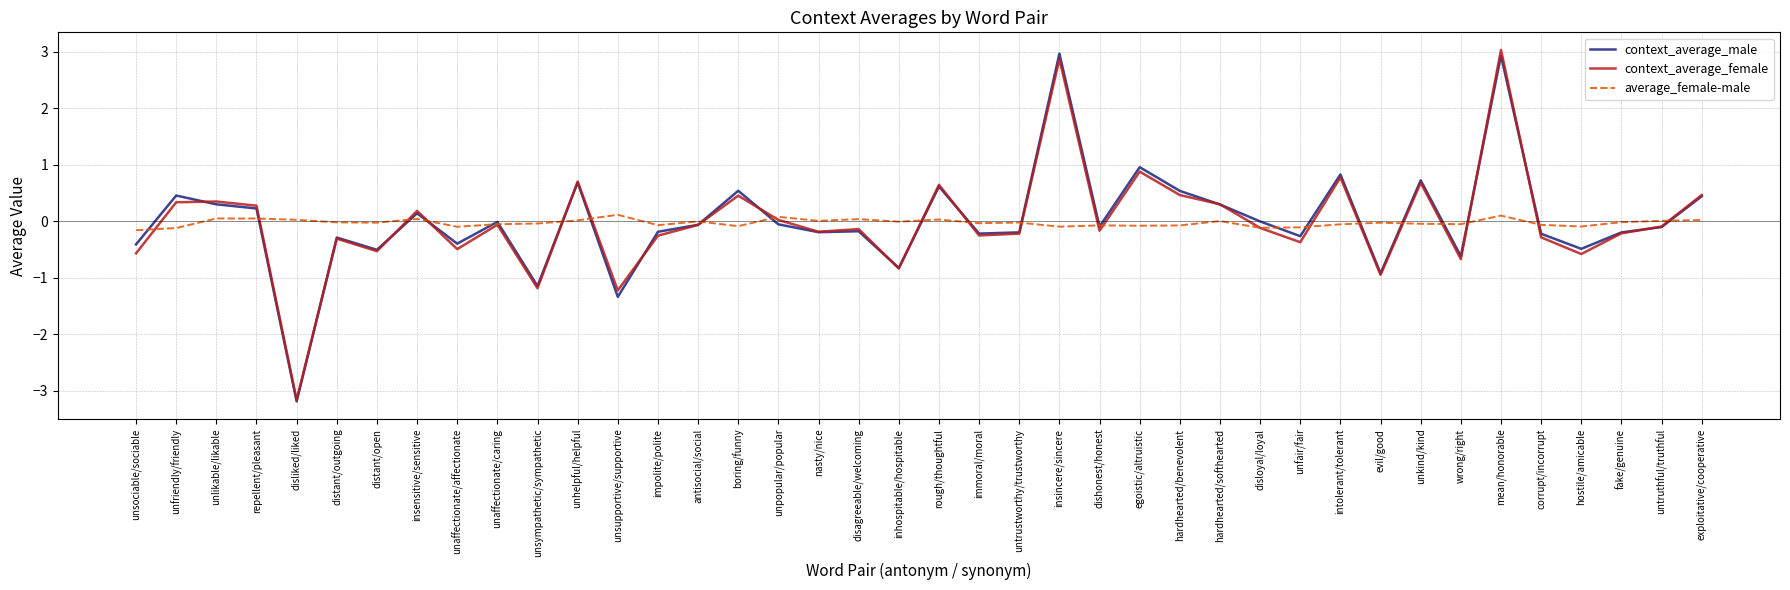

True or false: context_average_male has more than 2 interior local peaks.

True